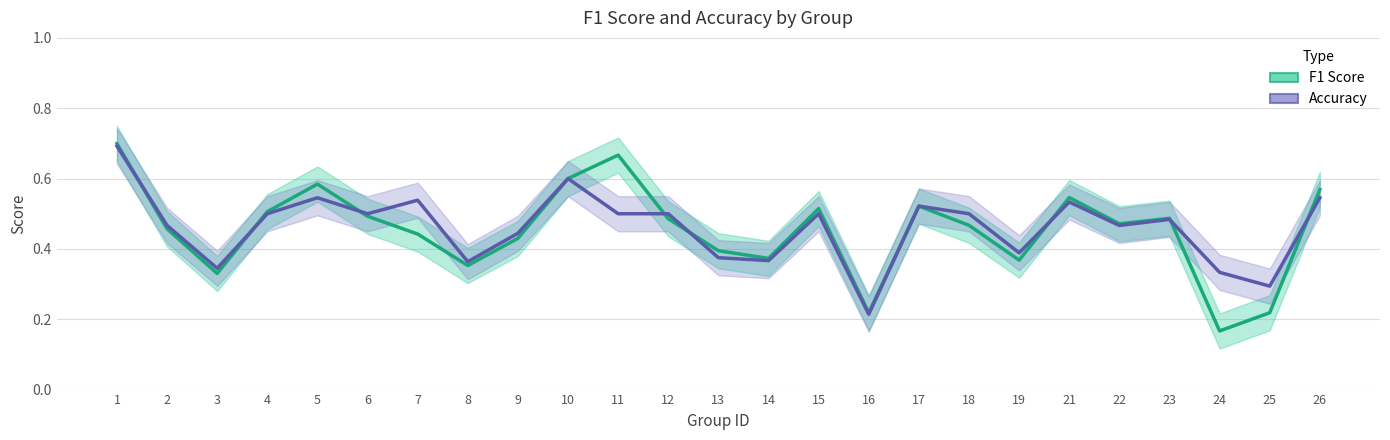

What is the value of the Accuracy point at the 12th from the left?

0.5